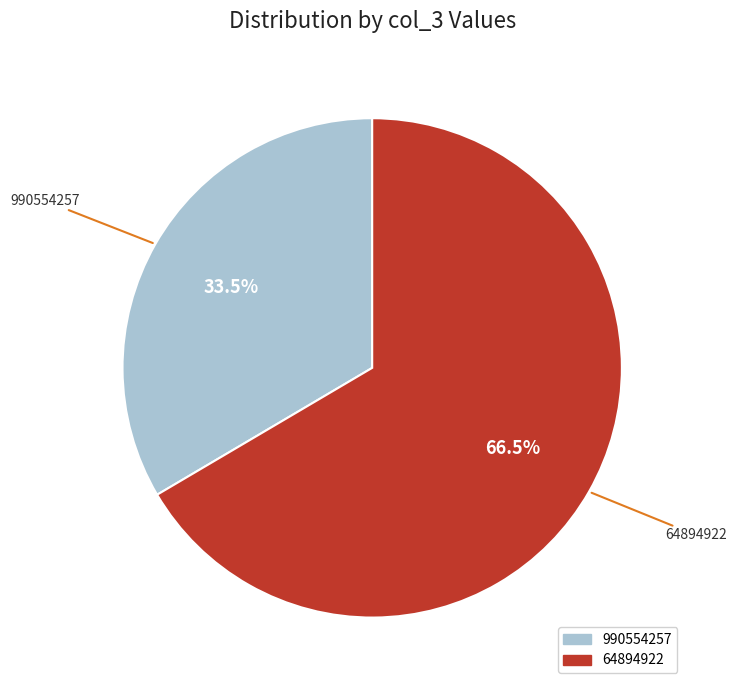

Does 990554257 account for over 50% of the chart?

No